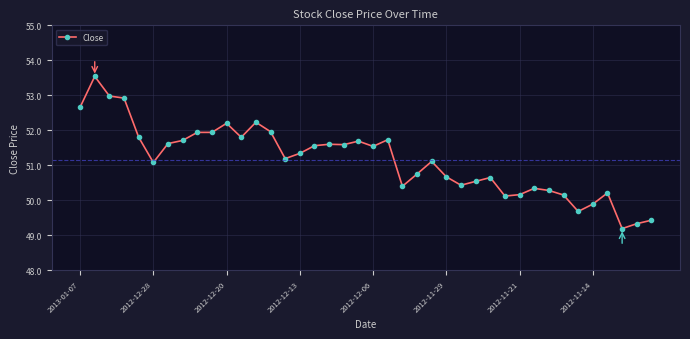

What is the value of the 36th point from the left?

49.9